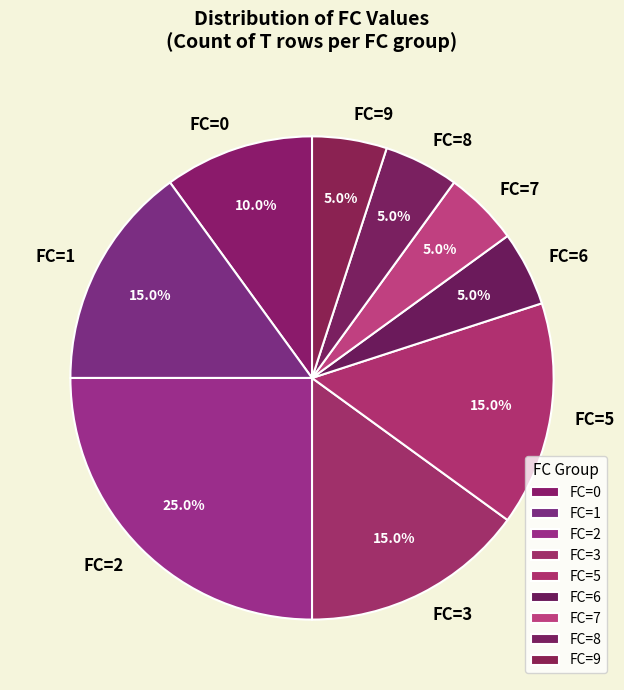

What portion of the pie excludes FC=2?

75.0%